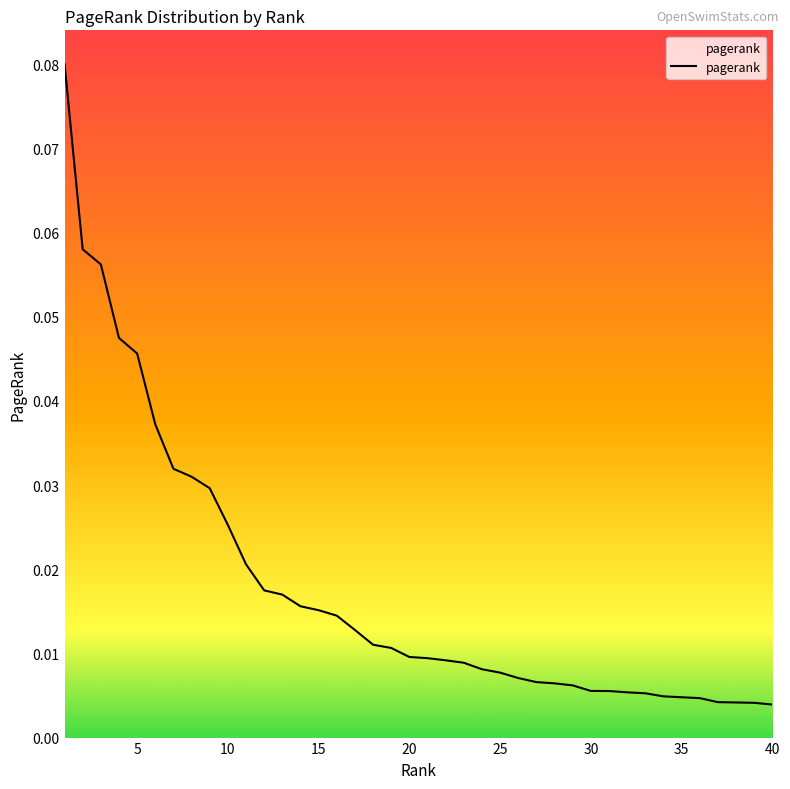

How many lines are shown in the chart?

1